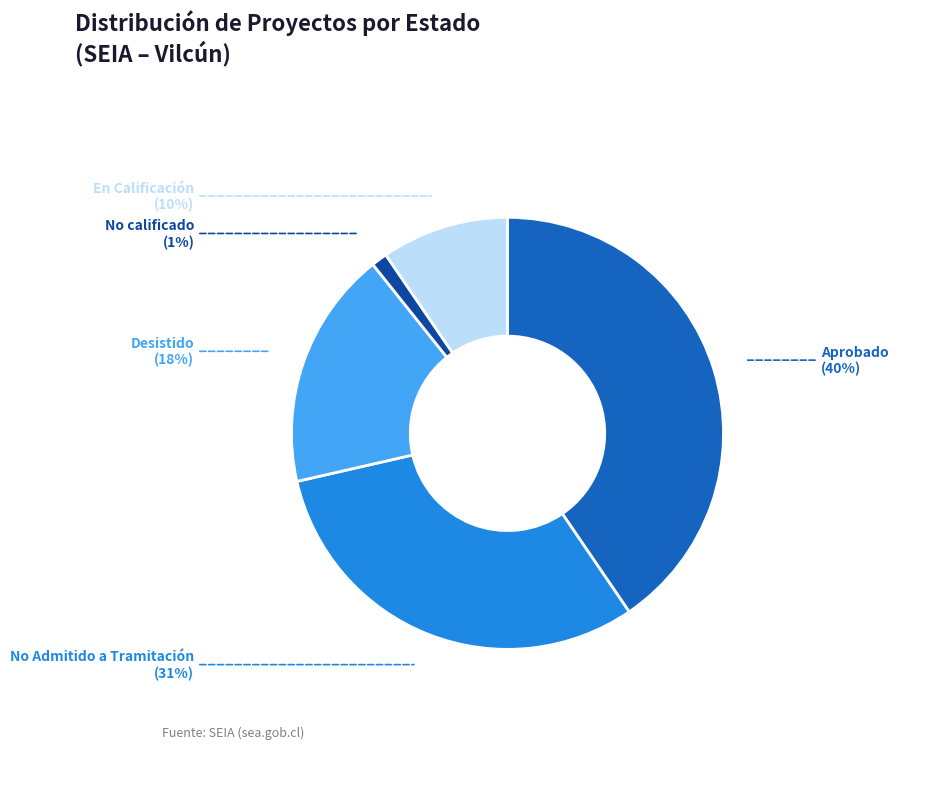

Combined, do No Admitido a Tramitación and En Calificación account for over 50%?

No